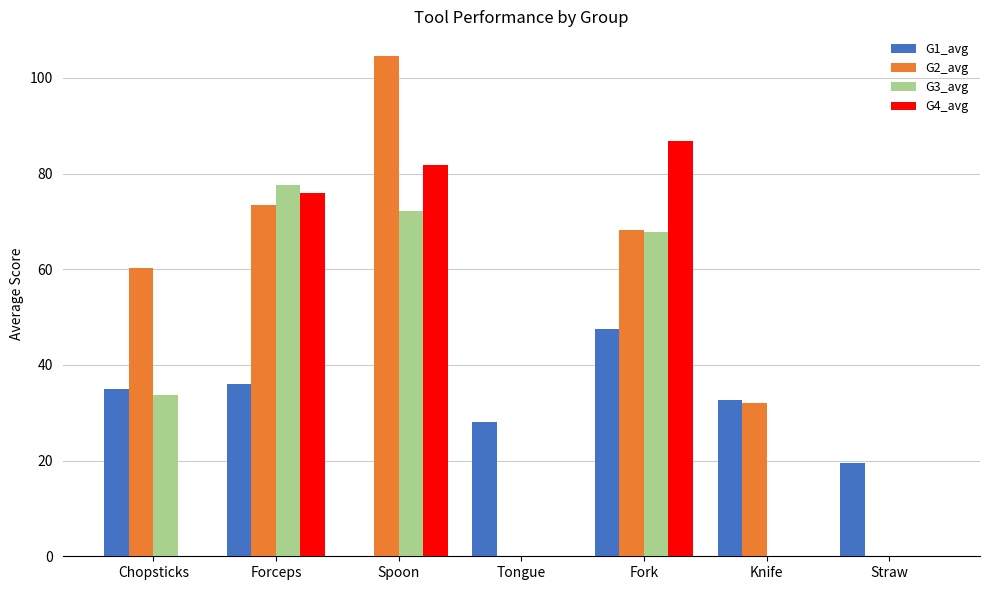

Which label corresponds to the largest value in the chart?

Spoon